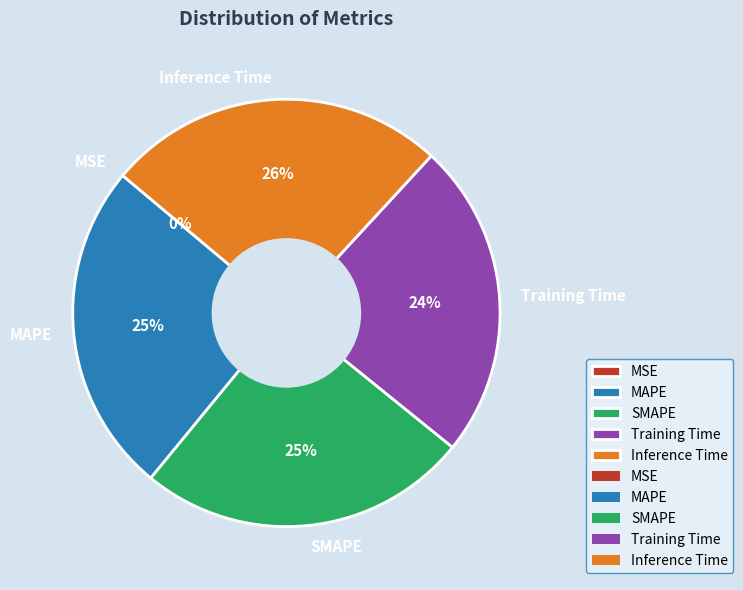

To the nearest percent, what is the difference between the largest and smallest slice percentages?

26%